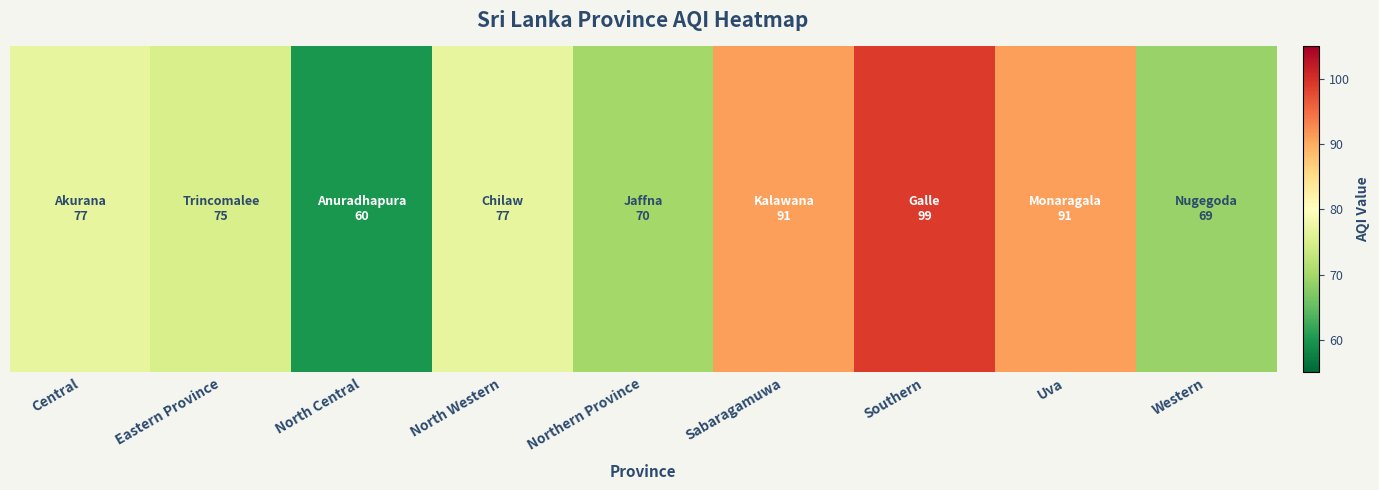

What is the smallest value displayed?

60